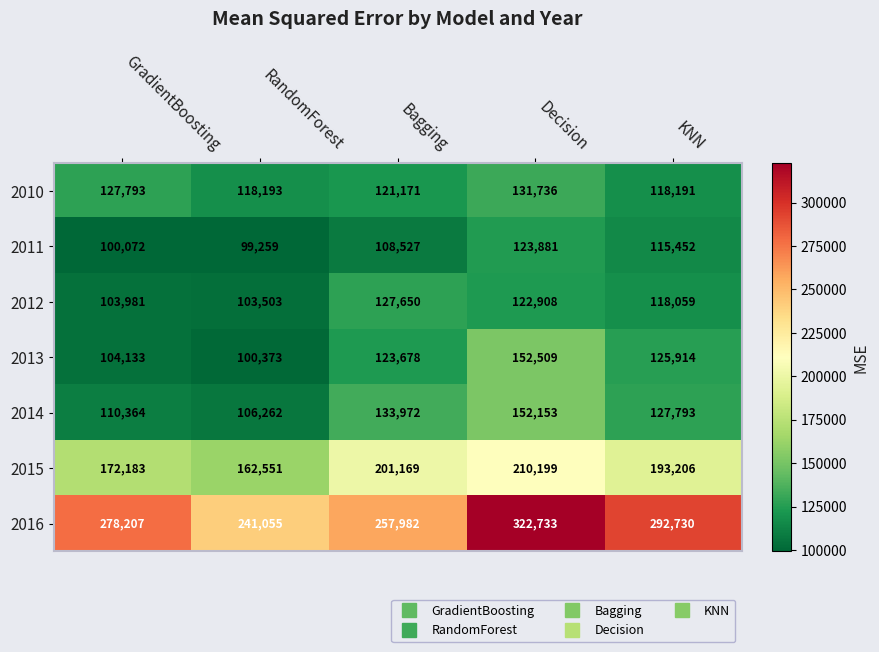

Between RandomForest and Bagging, which series saw the biggest shift?

2015